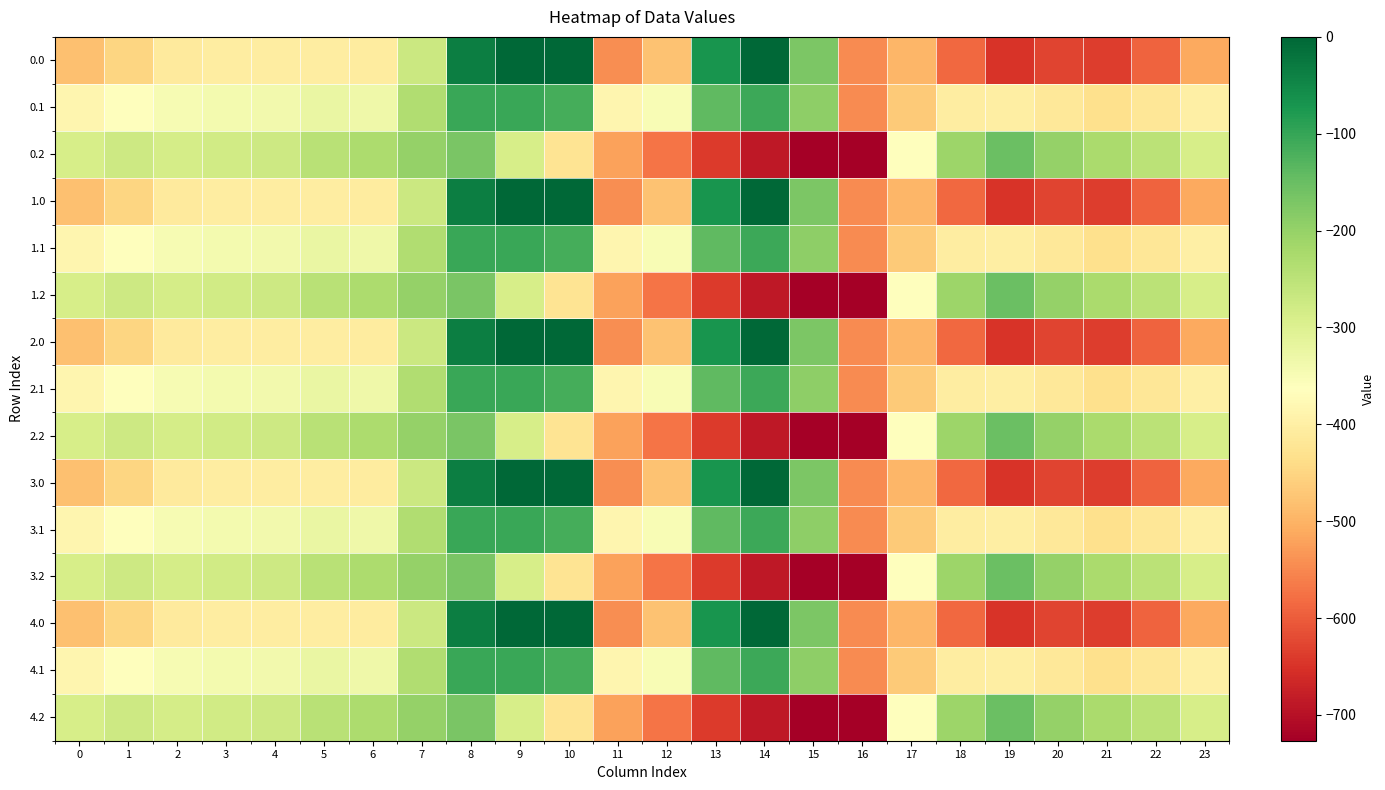

Which has a higher value, 19 or 16?

16